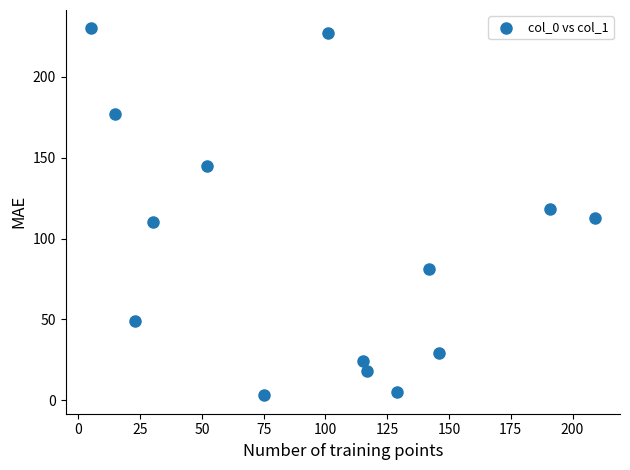

What is the range of Y values (max minus min)?

227